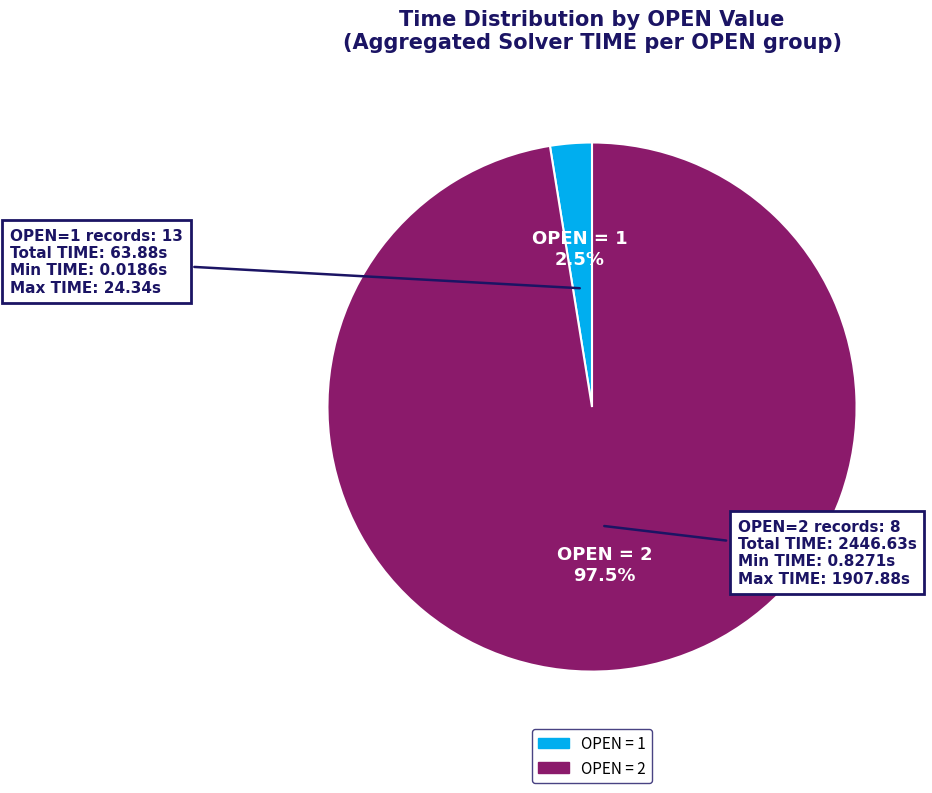

How many slices are in this pie chart?

2